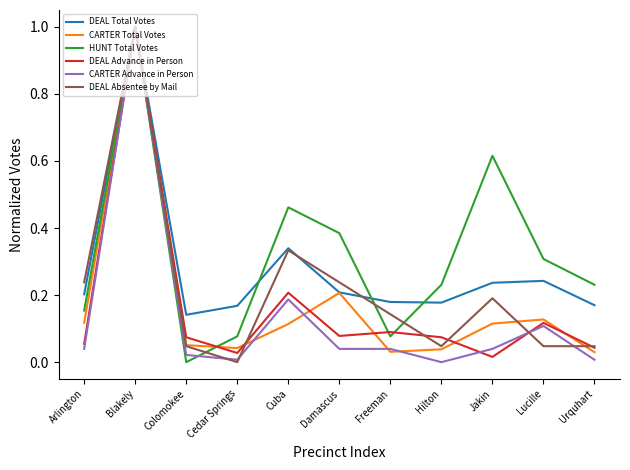

Count the number of categories in the chart.

11